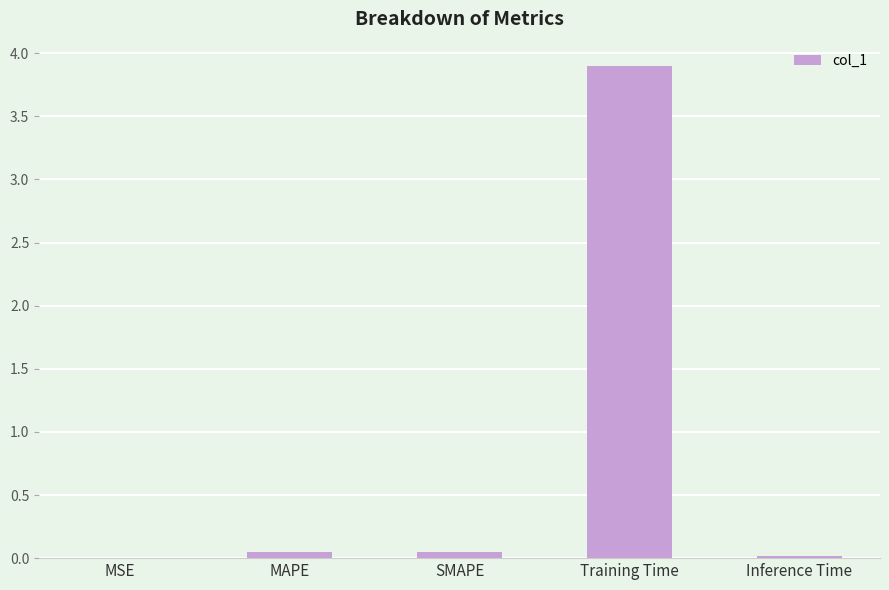

What is the change in value from Training Time to Inference Time?

-3.9